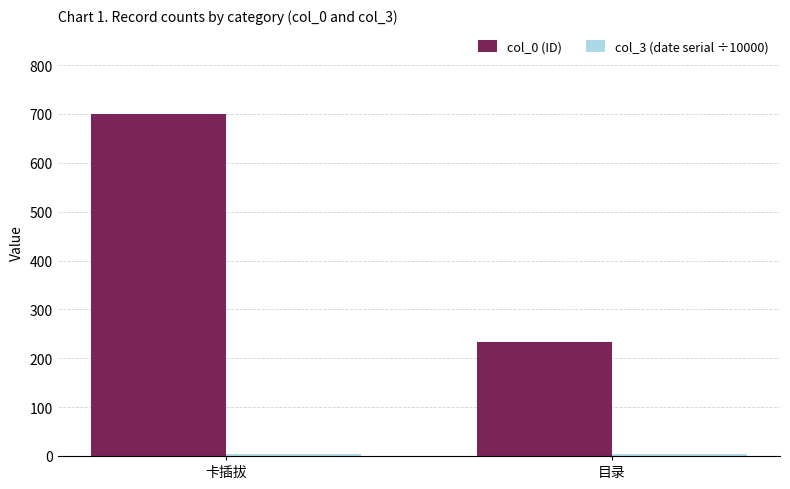

What is the label of the 2nd bar from the left?

目录